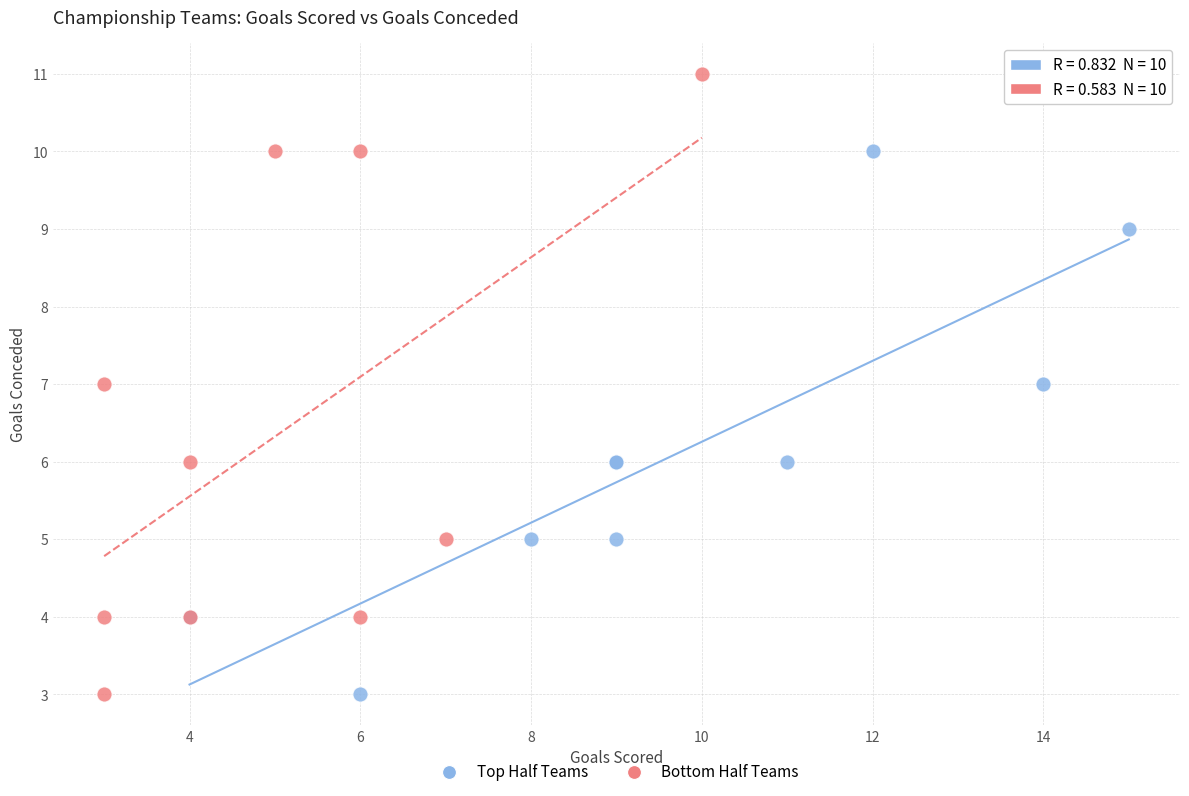

Which series has the widest spread of Y values?

Bottom Half Teams